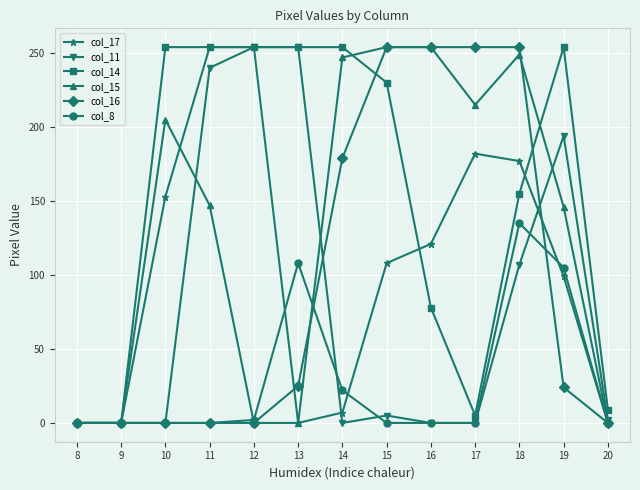

What is the total value across all series at 14?

709